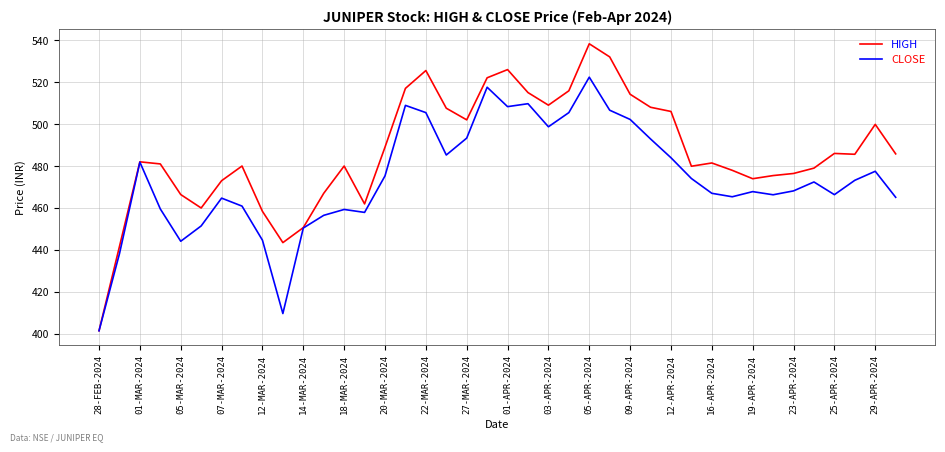

Rank the series by their average value, from highest to lowest.

HIGH, CLOSE